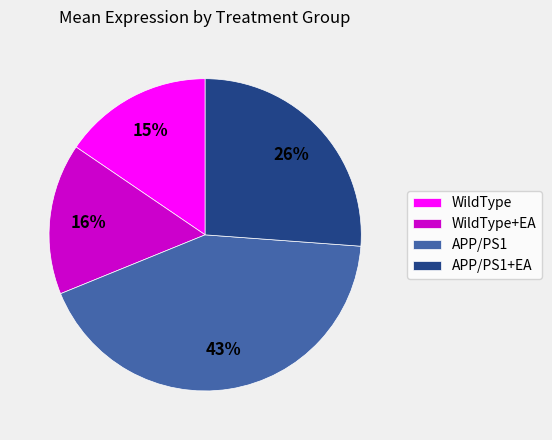

Do WildType+EA and APP/PS1 together represent more than half of the pie?

Yes